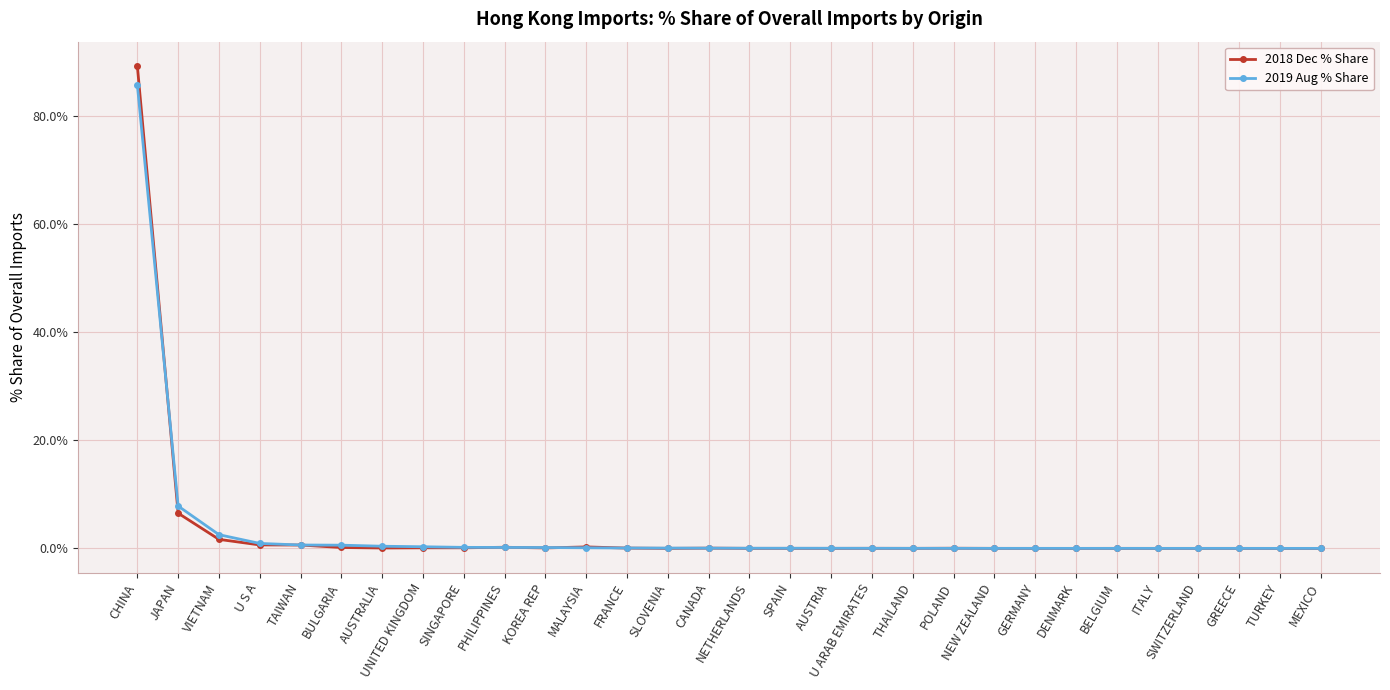

True or false: 2018 Dec % Share has a value of 0.0 at GERMANY.

True